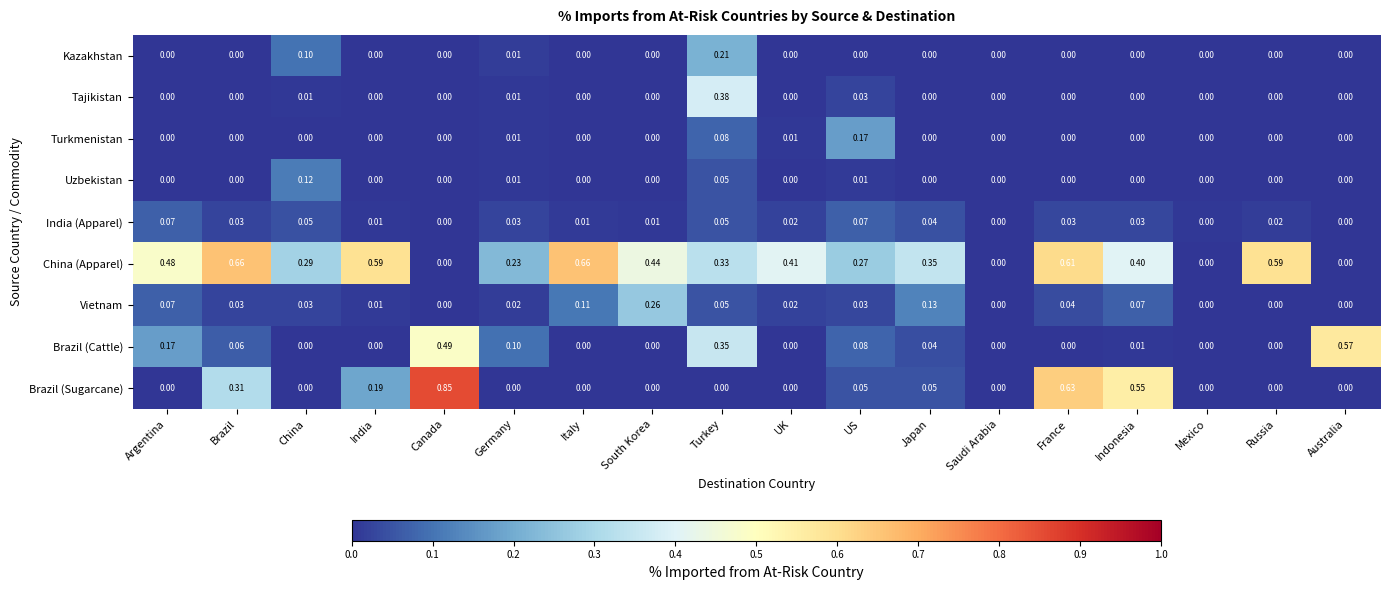

Which series changed the most between Indonesia and Australia?

Brazil (Cattle)